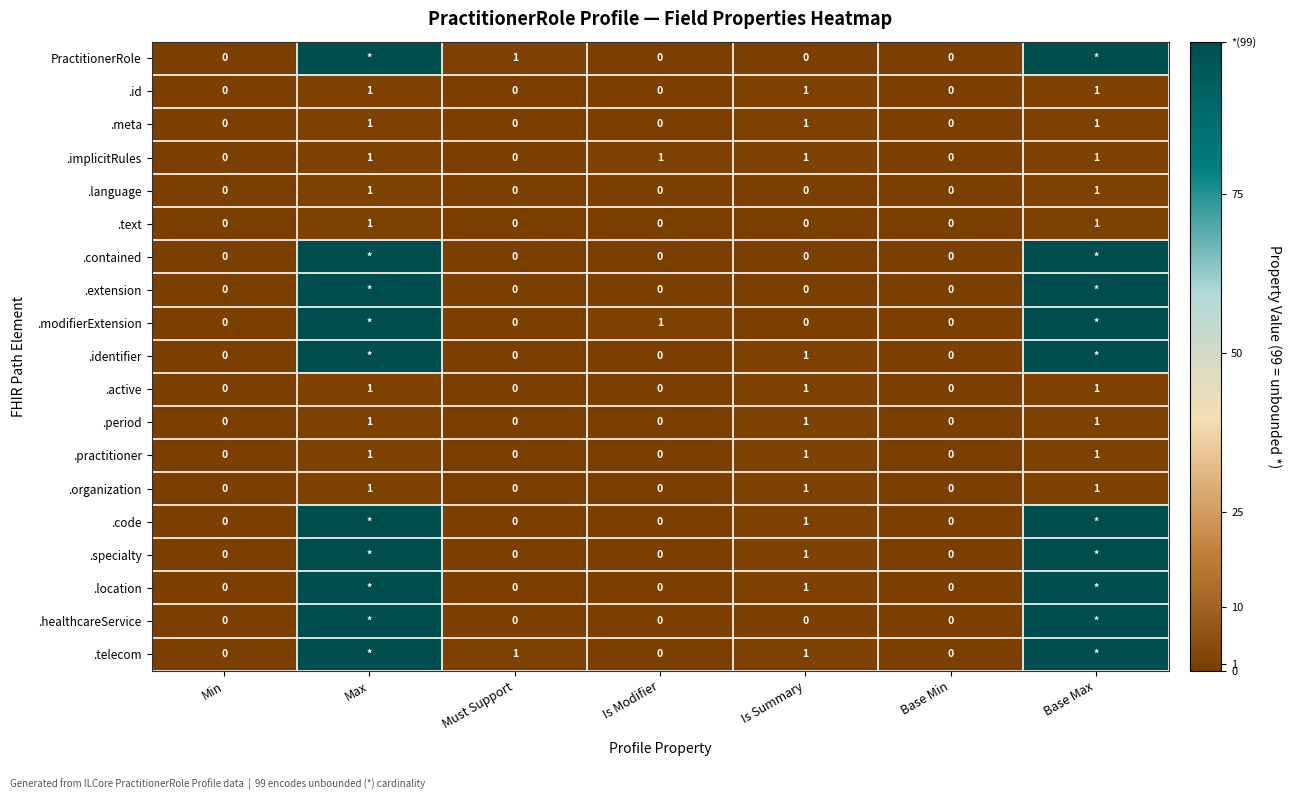

What is the sum of all .meta values?

3